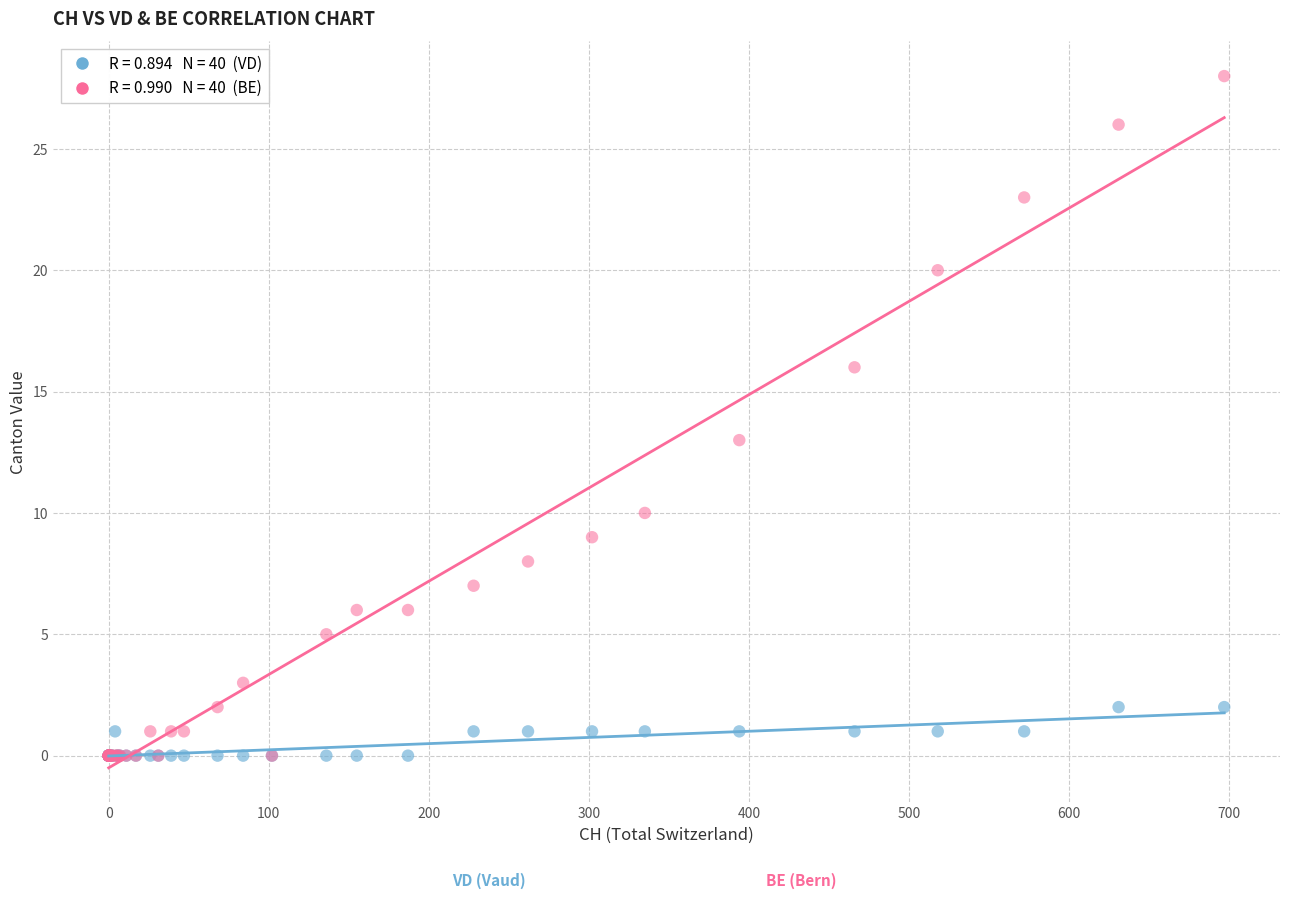

Across all series, what Y value is closest to 14?

13